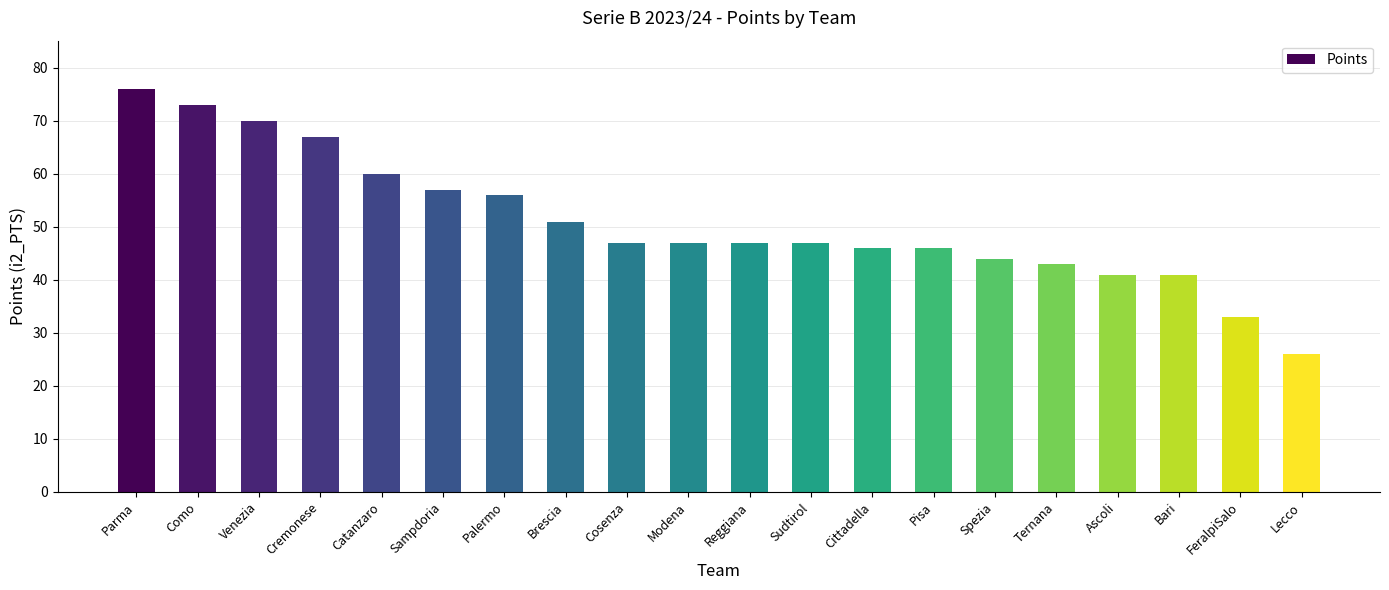

What is the sum of the values at Sudtirol and Lecco?

73